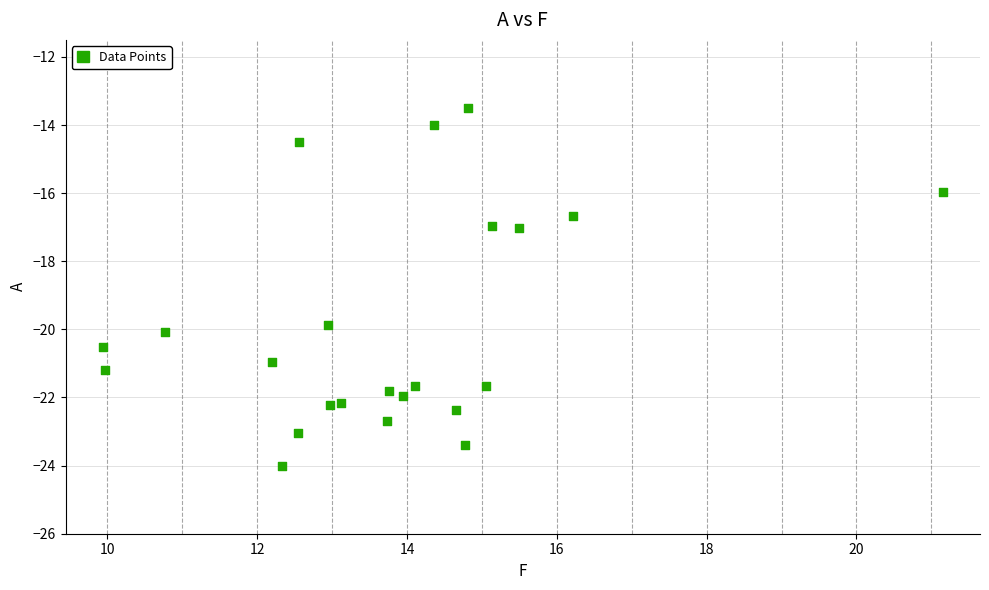

What is the range of X values (max minus min)?

11.2